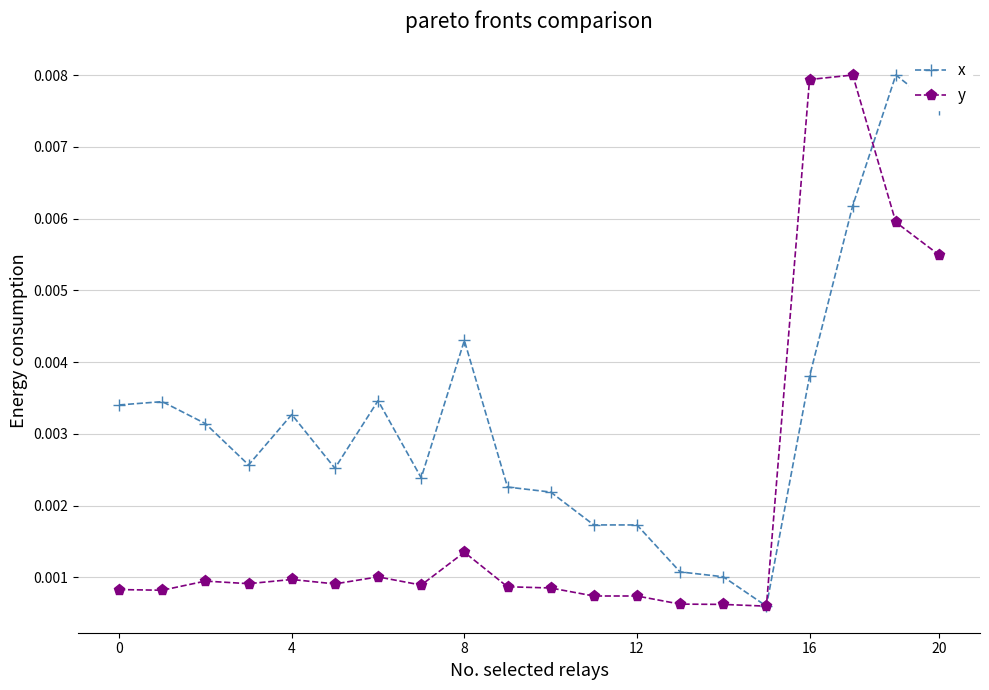

Is this an area chart (filled region under the line)?

No